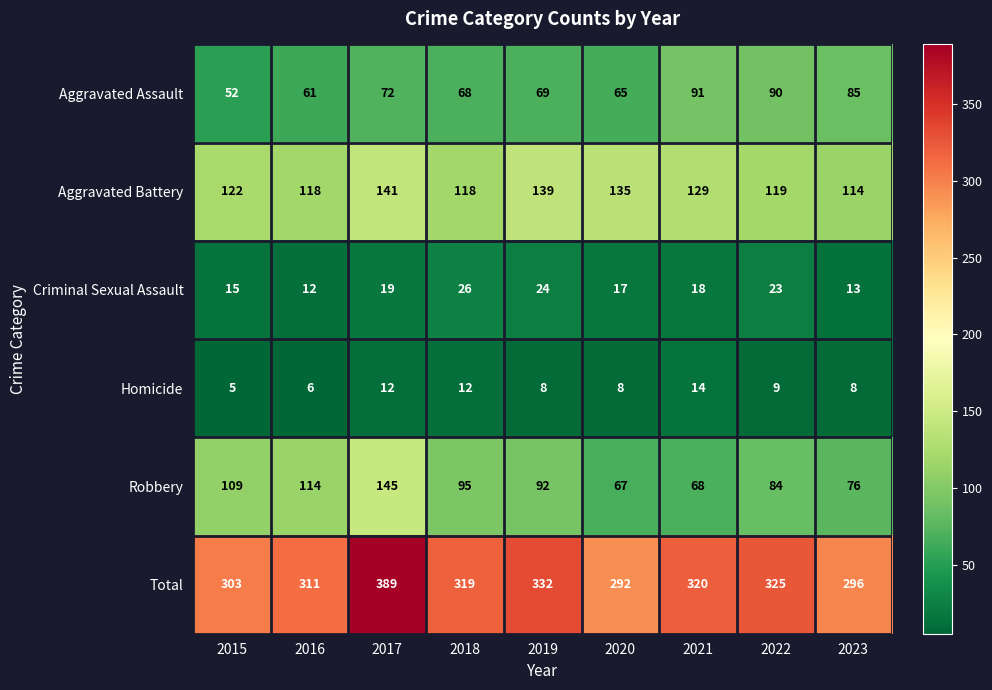

What is the difference between the highest and lowest values at 2018?

307